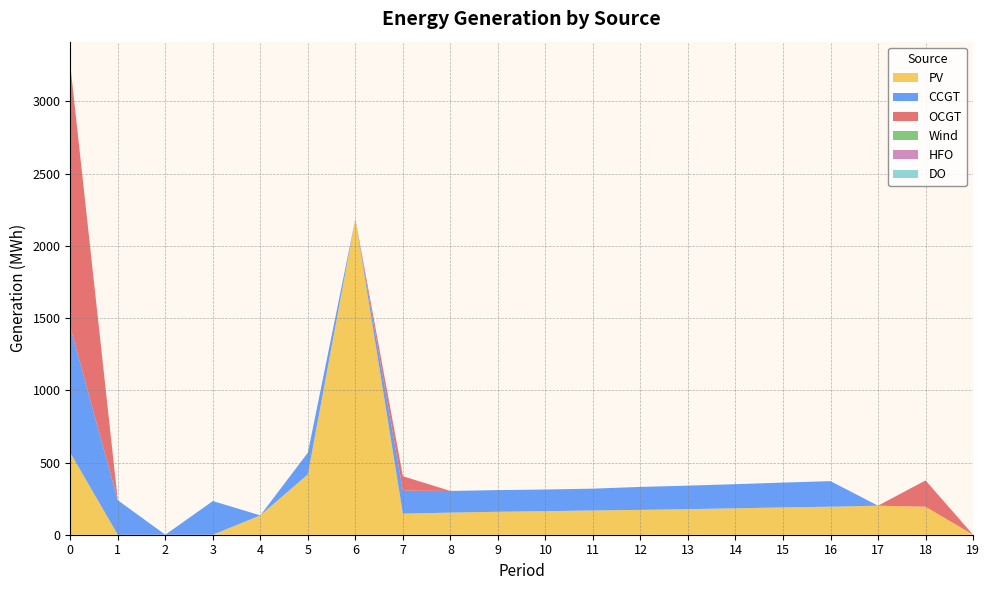

Reading left to right, transcribe all the data shown in this chart.

PV: 568	0	0	0	134	418	2187	146	153	159	163	168	172	177	183	189	194	201	194	0
CCGT: 869	239	0	233	0	150	0	159	150	150	150	151	159	163	167	172	177	0	0	0
OCGT: 1814	0	0	0	0	0	0	100	0	0	0	0	0	0	0	0	0	0	182	0
Wind: 0	0	0	0	0	0	0	0	0	0	0	0	0	0	0	0	0	0	0	0
HFO: 0	0	0	0	0	0	0	0	0	0	0	0	0	0	0	0	0	0	0	0
DO: 0	0	0	0	0	0	0	0	0	0	0	0	0	0	0	0	0	0	0	0